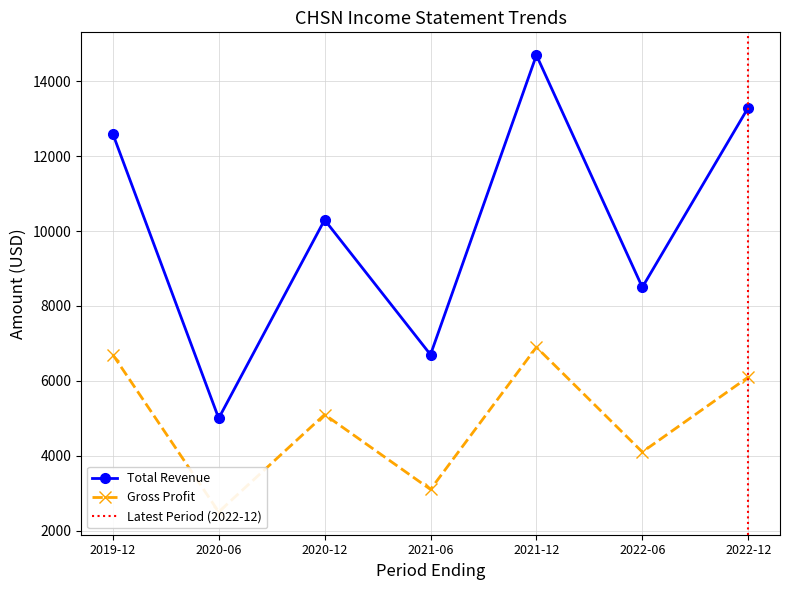

Which category has the lowest value across all series?

2020-06